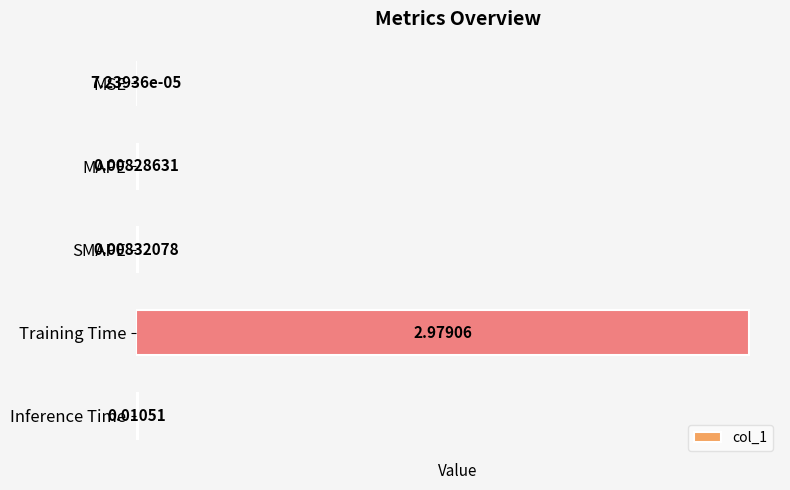

Which has a higher value, MAPE or MSE?

MAPE